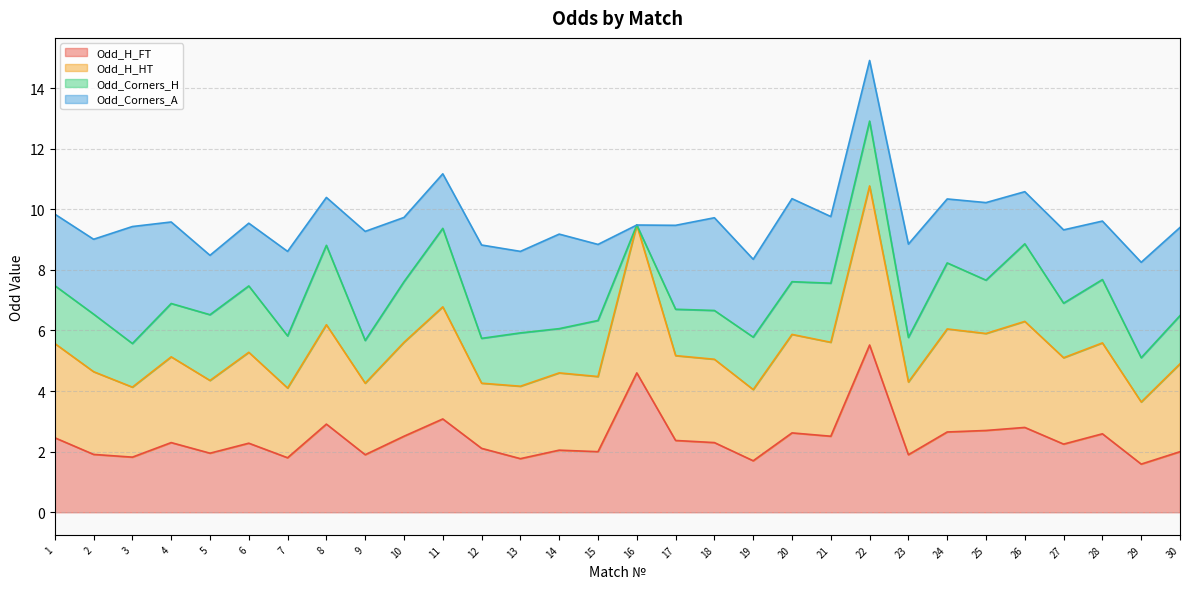

What is the minimum value shown in the chart?

1.6